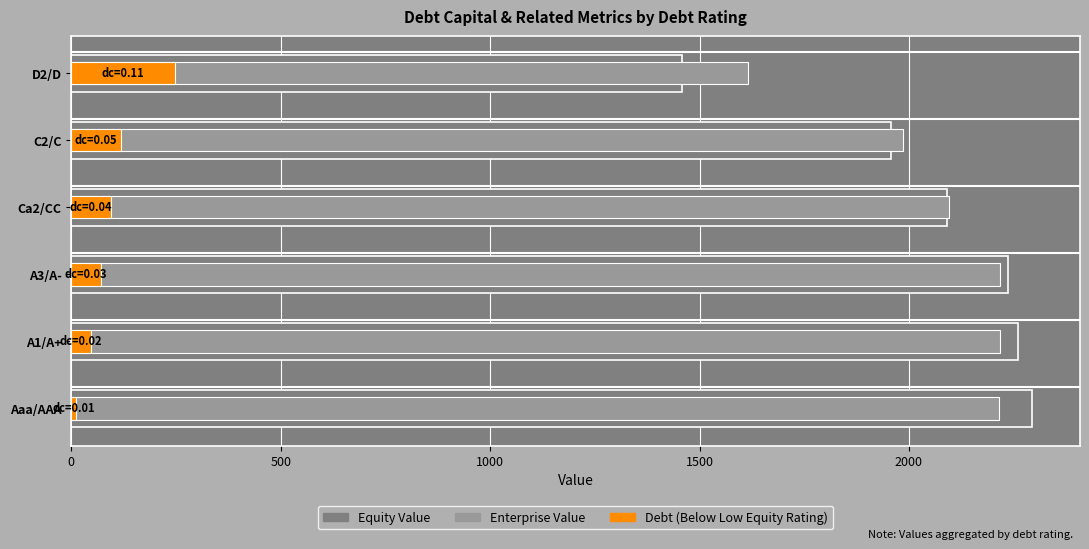

True or false: debt has a value of 70.4 at A3/A-.

True